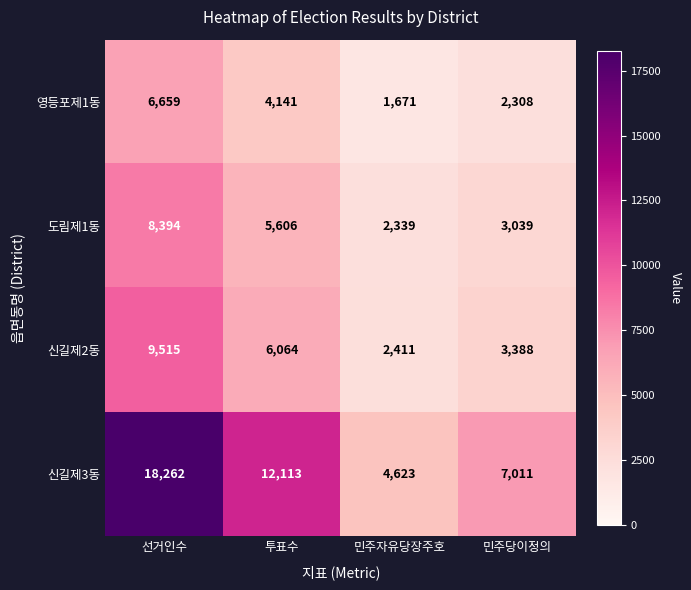

What is the maximum value shown in the chart?

18262